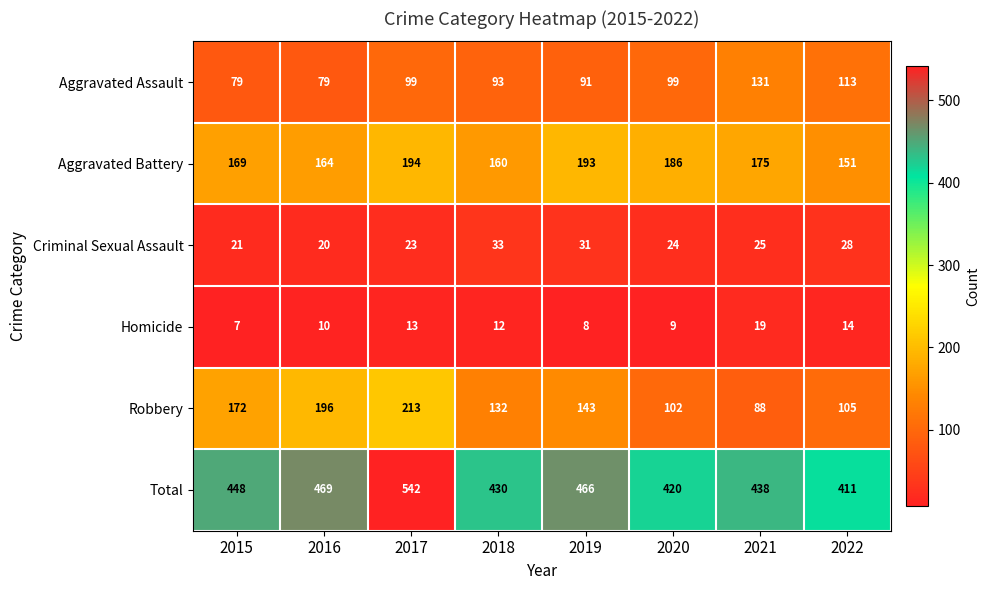

List the series in order of their peak value, highest first.

Total, Robbery, Aggravated Battery, Aggravated Assault, Criminal Sexual Assault, Homicide